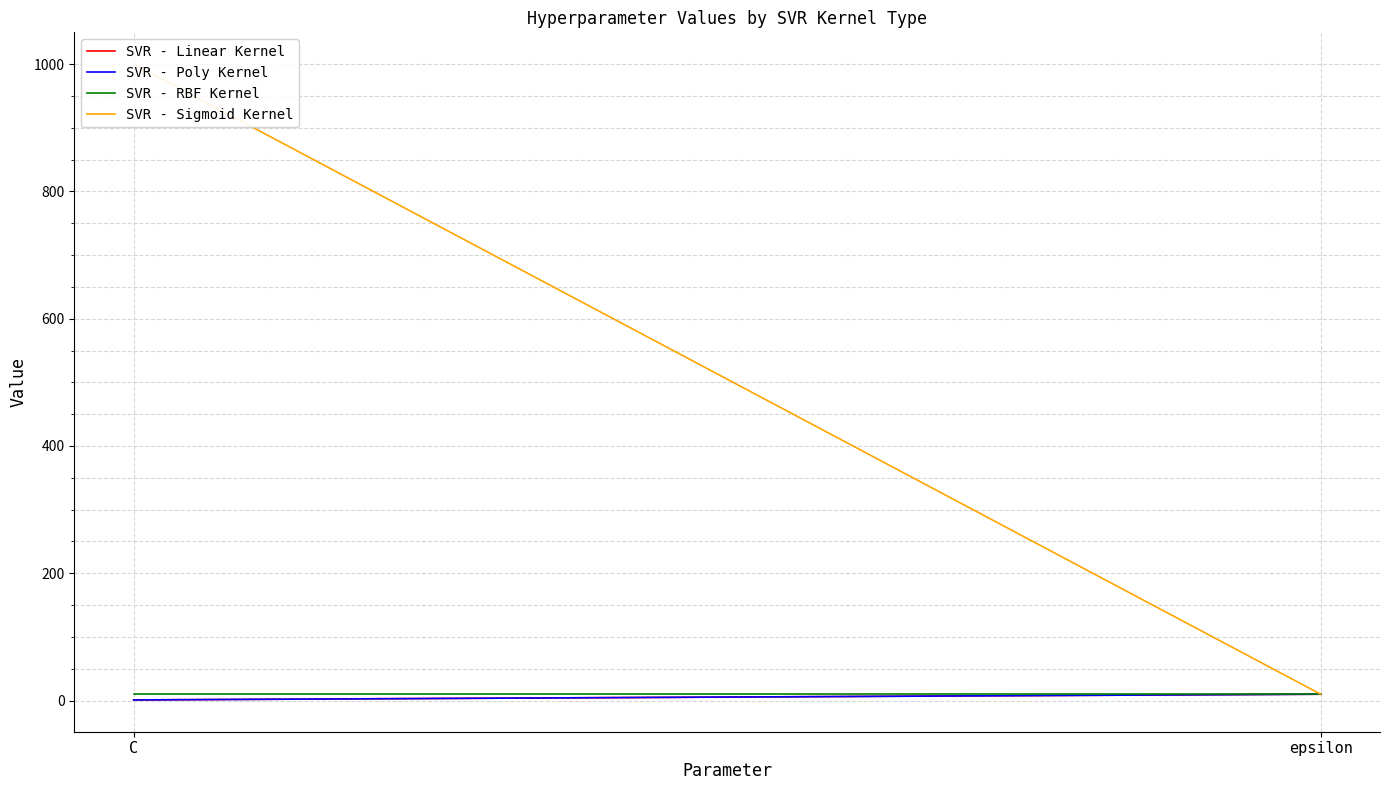

Is it true that SVR - Poly Kernel equals 10 at epsilon?

True